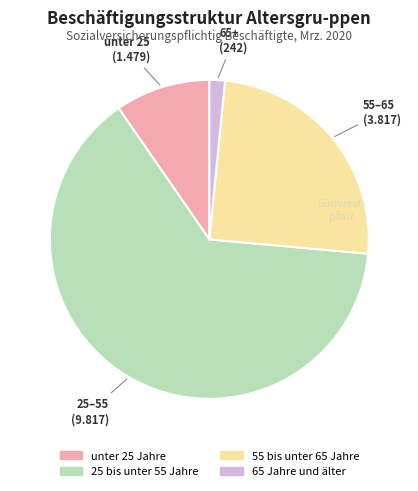

Rank the categories by value from highest to lowest.

25 bis unter 55 Jahre, 55 bis unter 65 Jahre, unter 25 Jahre, 65 Jahre und älter